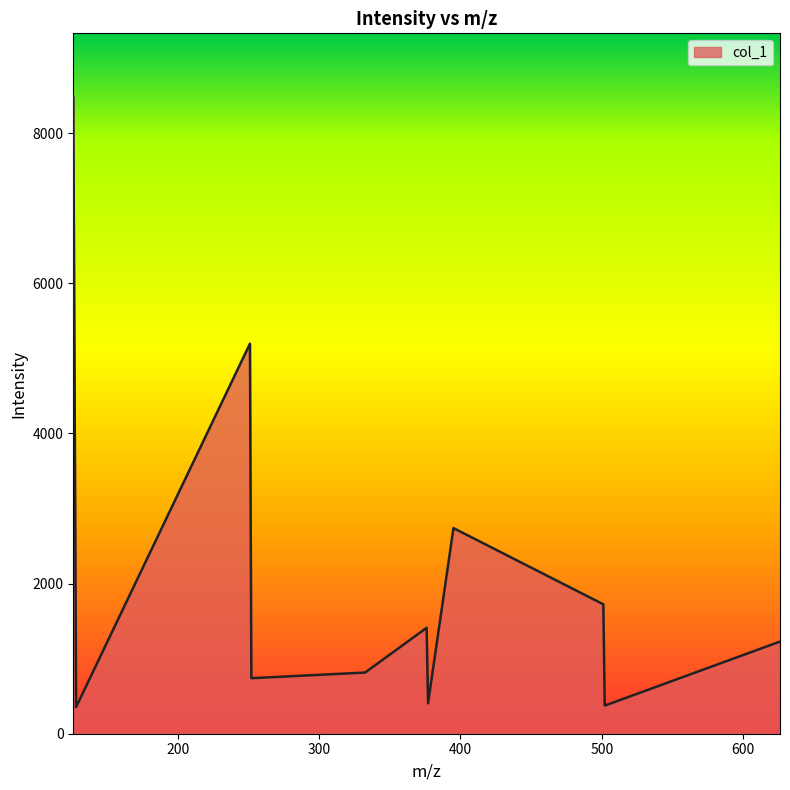

What is the difference between the maximum and minimum values?

8128.3